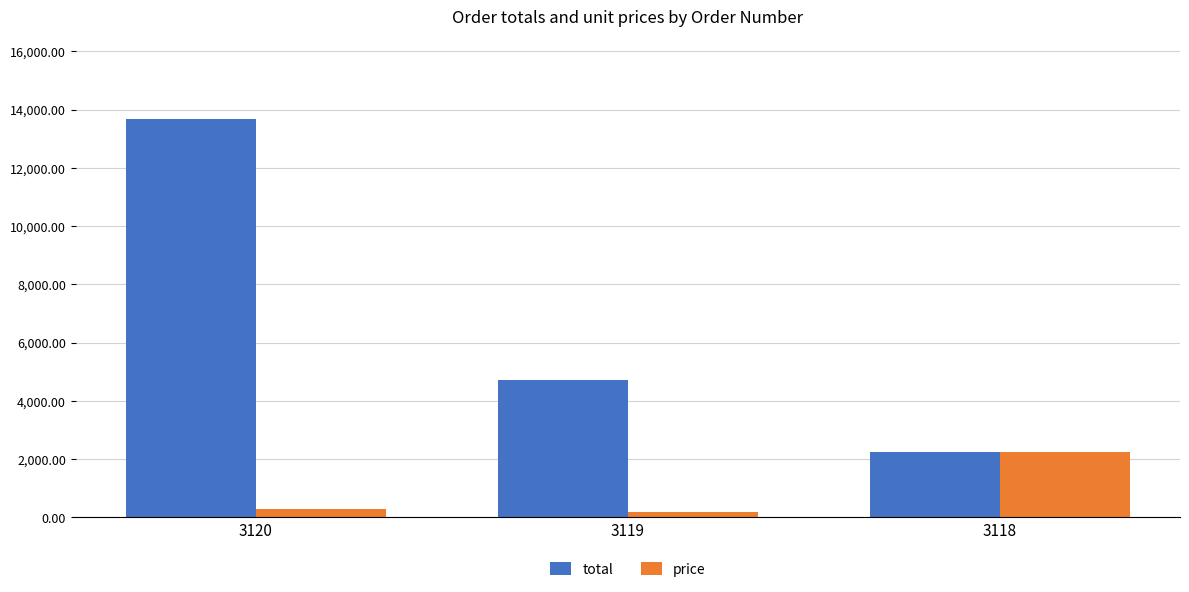

Which series has the largest range (max minus min)?

total